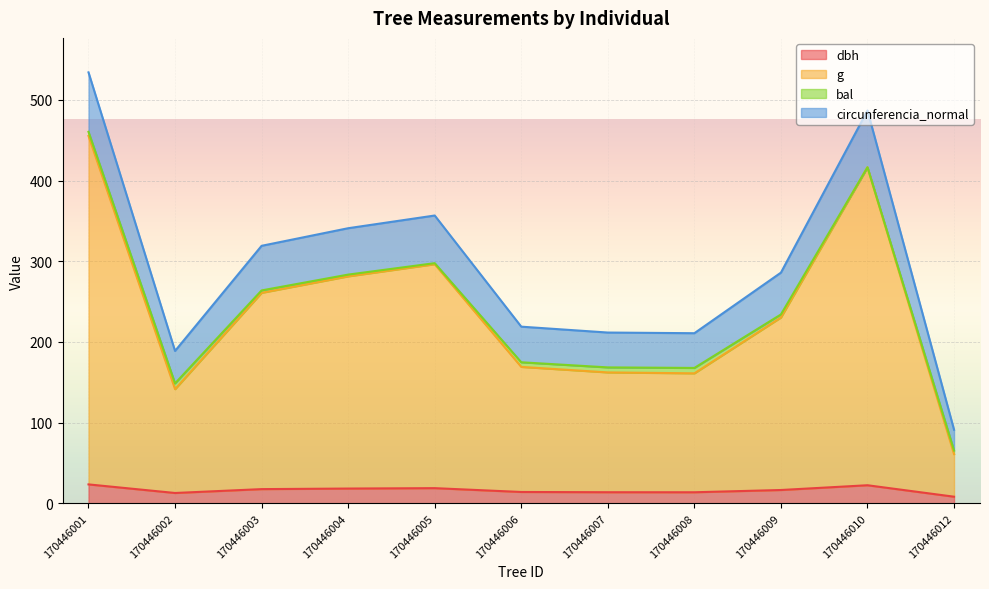

What is the difference between the second highest and second lowest values in the g series?

275.0